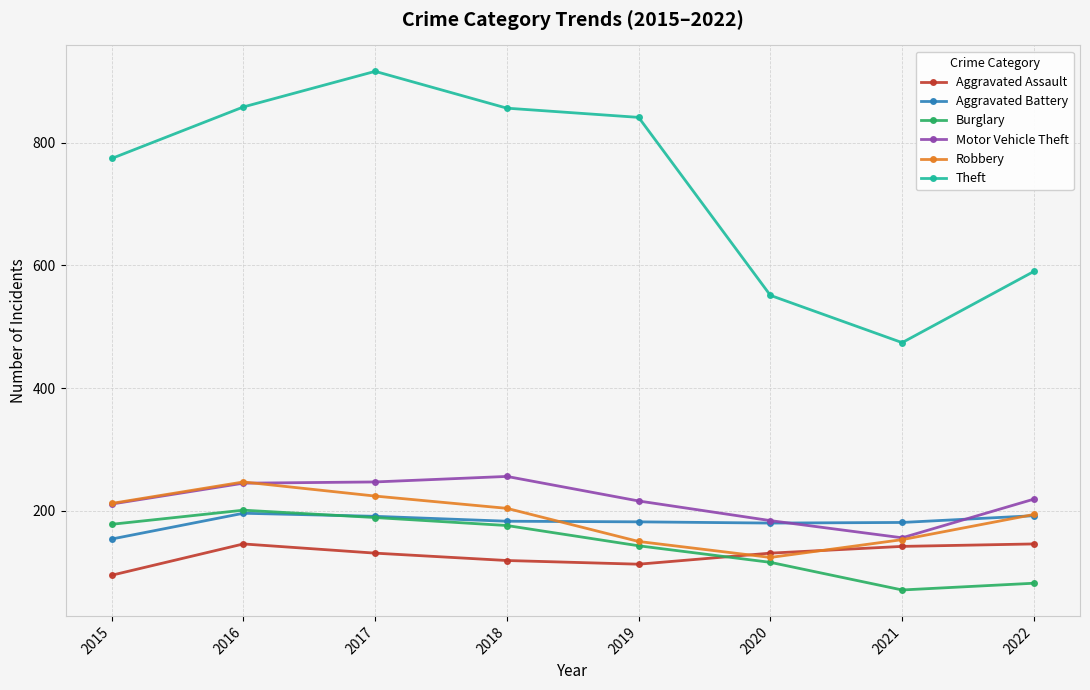

How many categories are shown in the chart?

8